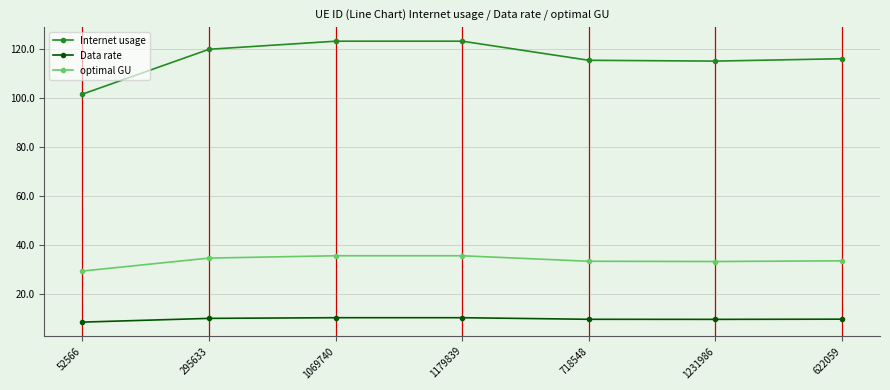

Which series has the largest total across all categories?

Internet usage